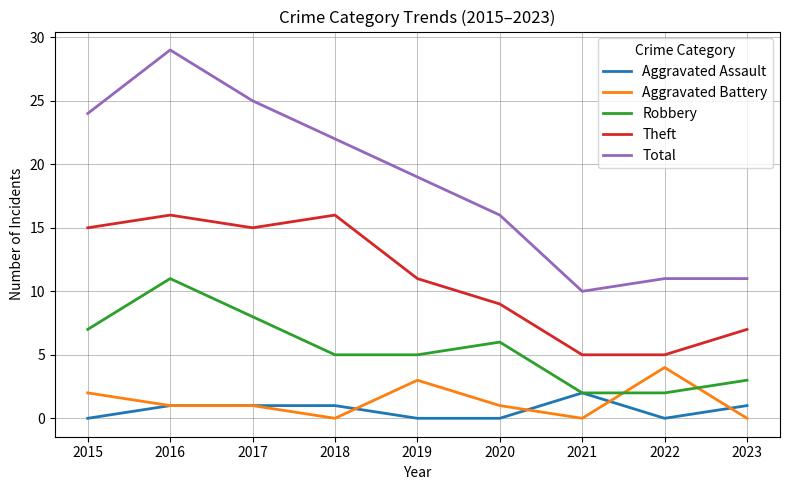

True or false: Aggravated Assault and Total intersect in this chart.

False